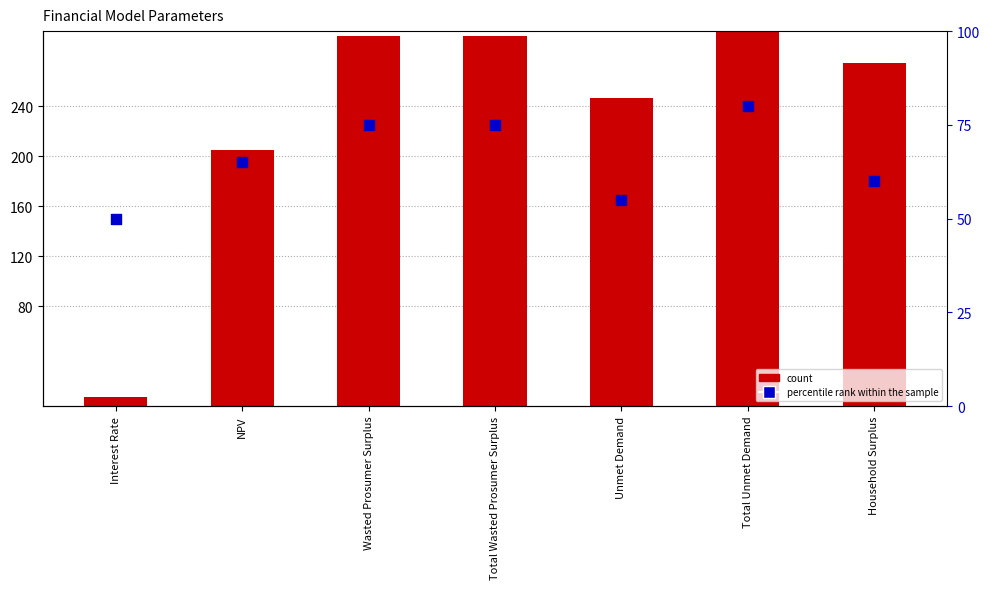

Is the value of percentile rank within the sample at Total Unmet Demand greater than the value of count at Total Wasted Prosumer Surplus?

No